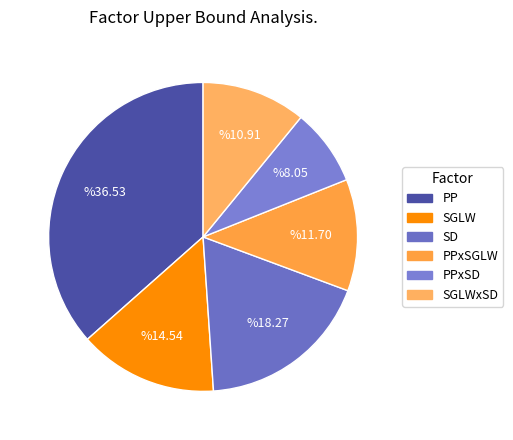

How many segments does this pie chart have?

6